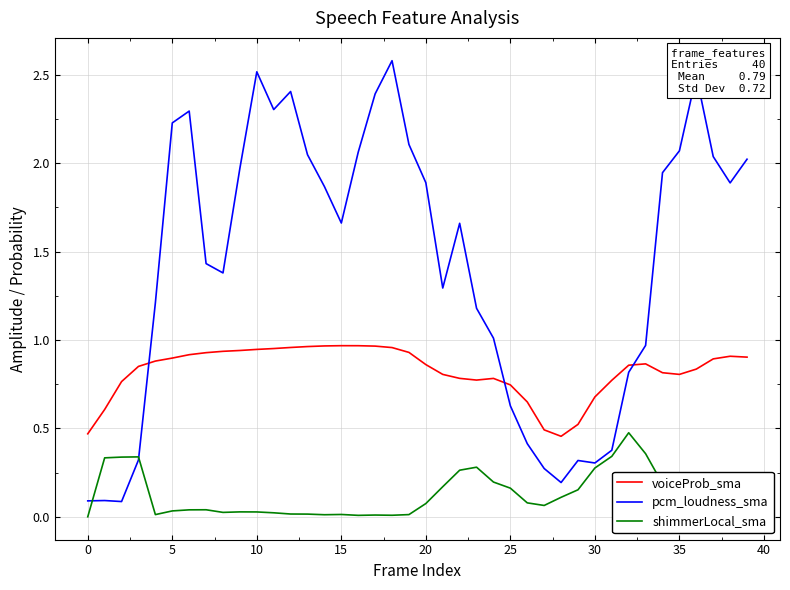

What are all the series names shown in the legend?

voiceProb_sma, pcm_loudness_sma, shimmerLocal_sma